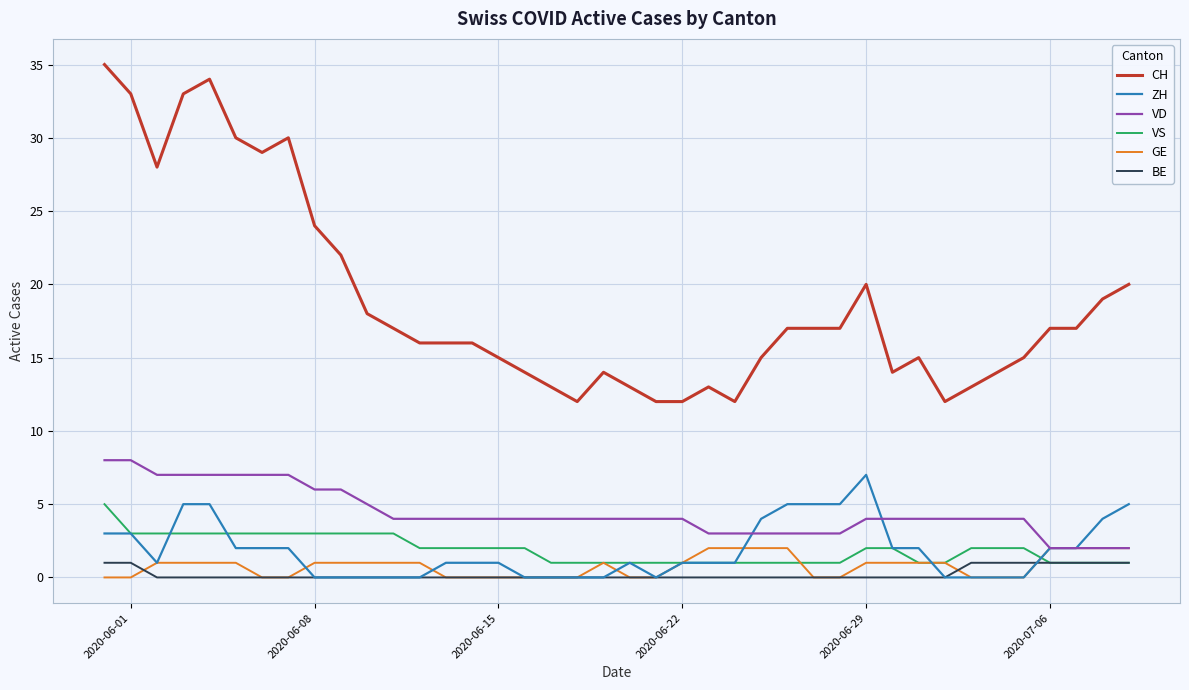

True or false: GE and VS intersect in this chart.

True